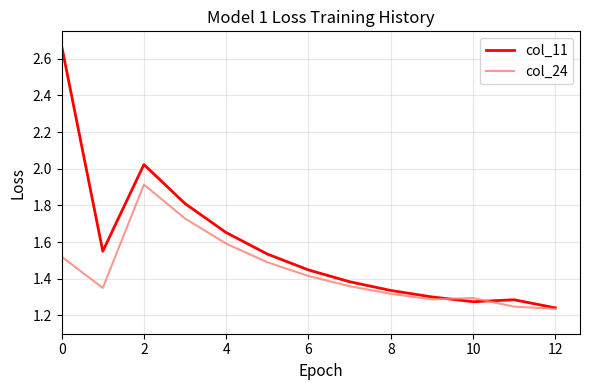

What are all the series names shown in the legend?

col_11, col_24